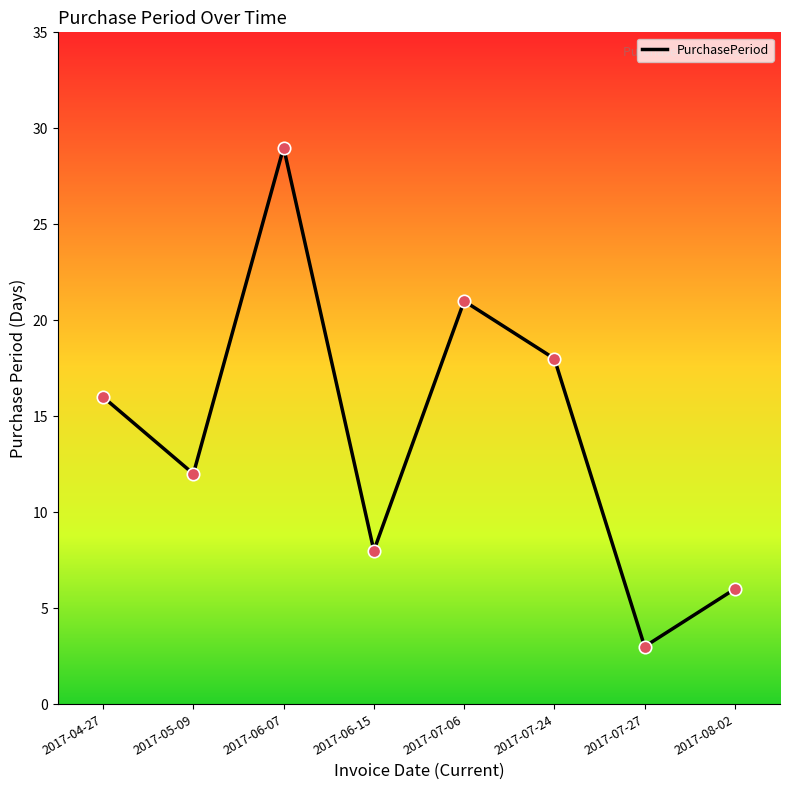

What is the change in value from 2017-05-09 to 2017-07-24?

+6